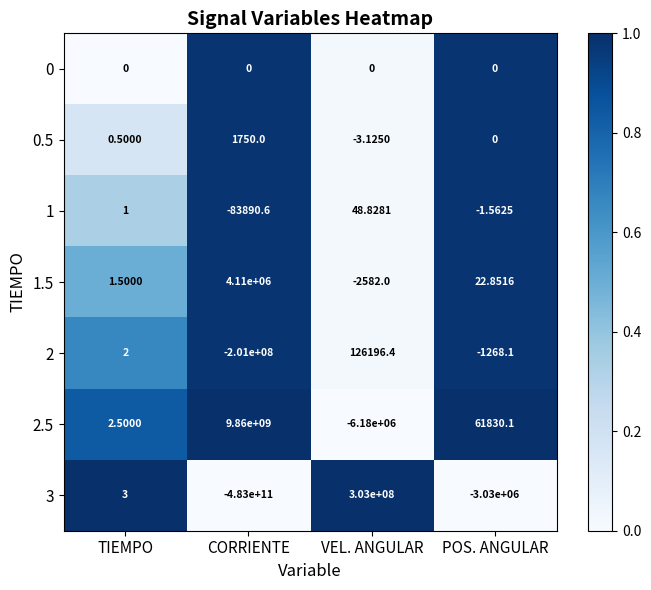

At which category does the chart reach its minimum across all series?

CORRIENTE